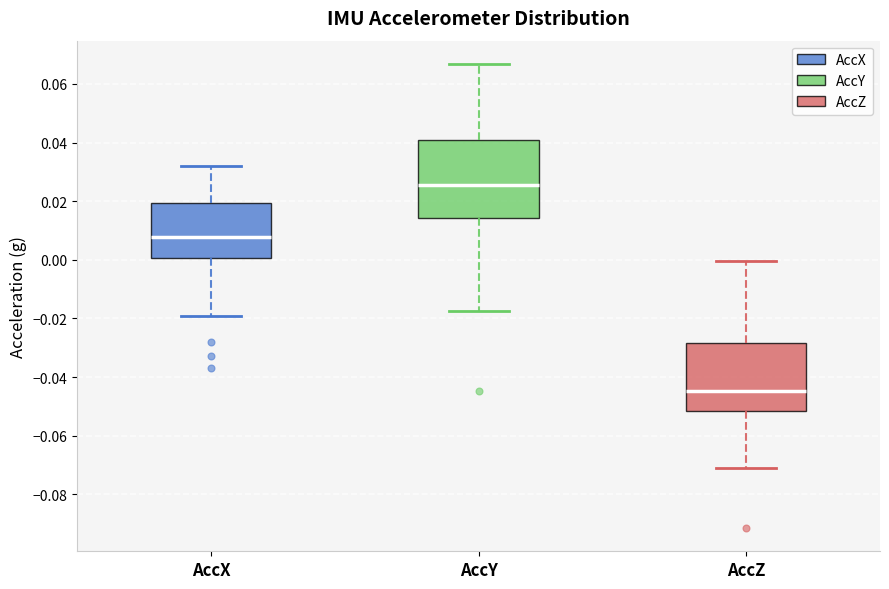

Reading left to right, read every box against the y-axis: the position of its median line, the range the box covers, and the ends of its whiskers. The values are not printed on the chart, so give them approximately, as read against the axis.

AccX: median 0.008, box 0.000 to 0.020, whiskers -0.020 to 0.032
AccY: median 0.026, box 0.014 to 0.042, whiskers -0.018 to 0.066
AccZ: median -0.044, box -0.052 to -0.028, whiskers -0.072 to 0.000